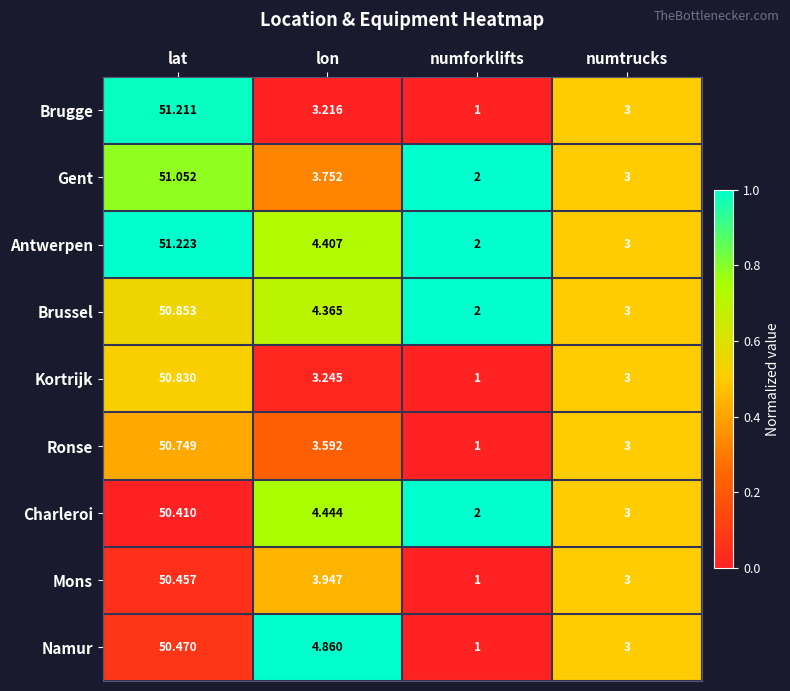

Where does the Brussel series first go above 4?

lat